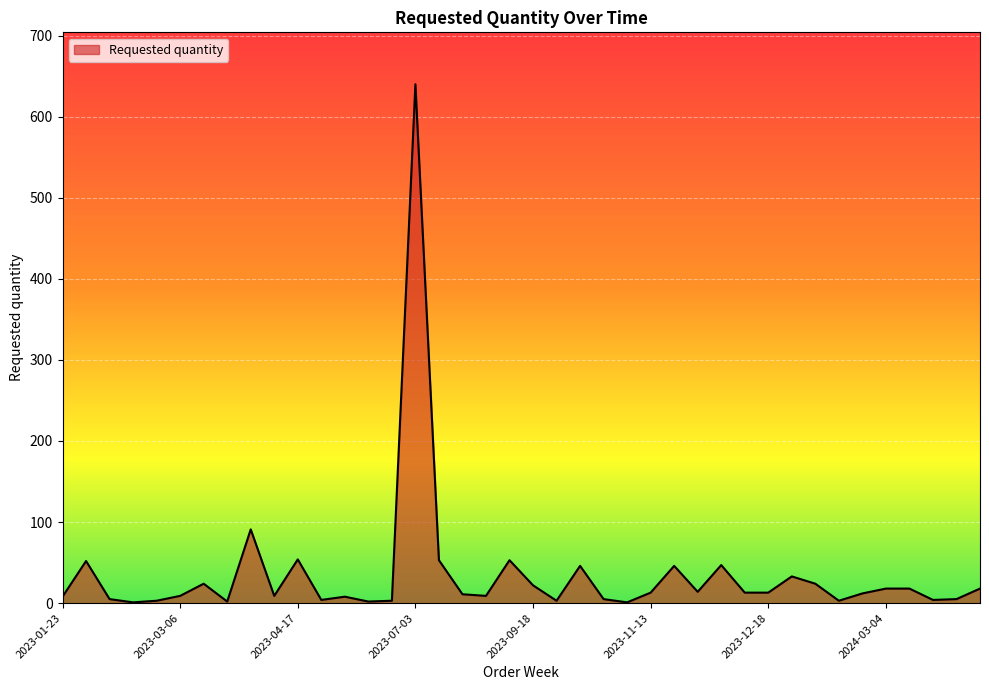

What is the maximum value shown in the chart?

640